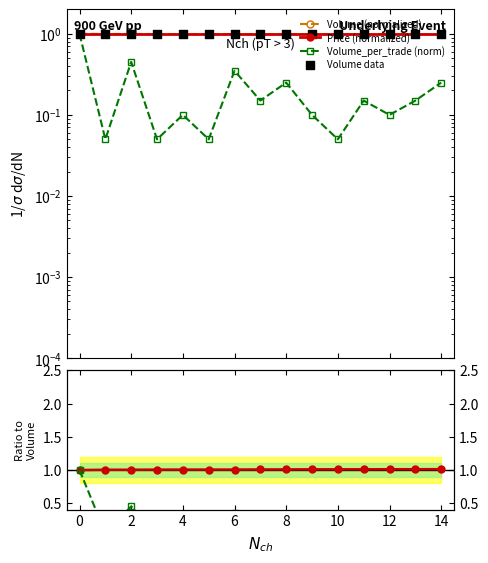

Which series has the widest spread of Y values?

Volume_per_trade (norm)